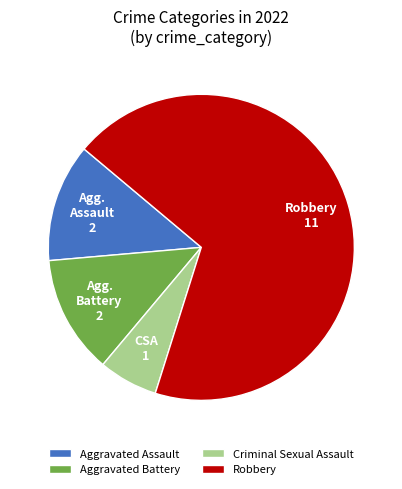

Which has a higher value, Robbery or Criminal Sexual Assault?

Robbery